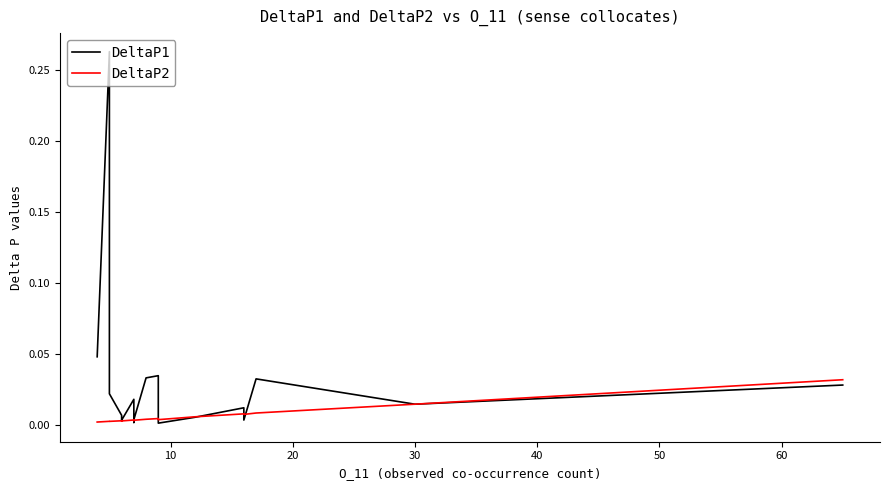

Reading left to right, list all the values displayed in this chart.

DeltaP1: 0.0	0.3	0.0	0.0	0.0	0.0	0.0	0.0	0.0	0.0	0.0	0.0	0.0	0.0	0.0	0.0	0.0	0.0	0.0	0.0
DeltaP2: 0.0	0.0	0.0	0.0	0.0	0.0	0.0	0.0	0.0	0.0	0.0	0.0	0.0	0.0	0.0	0.0	0.0	0.0	0.0	0.0